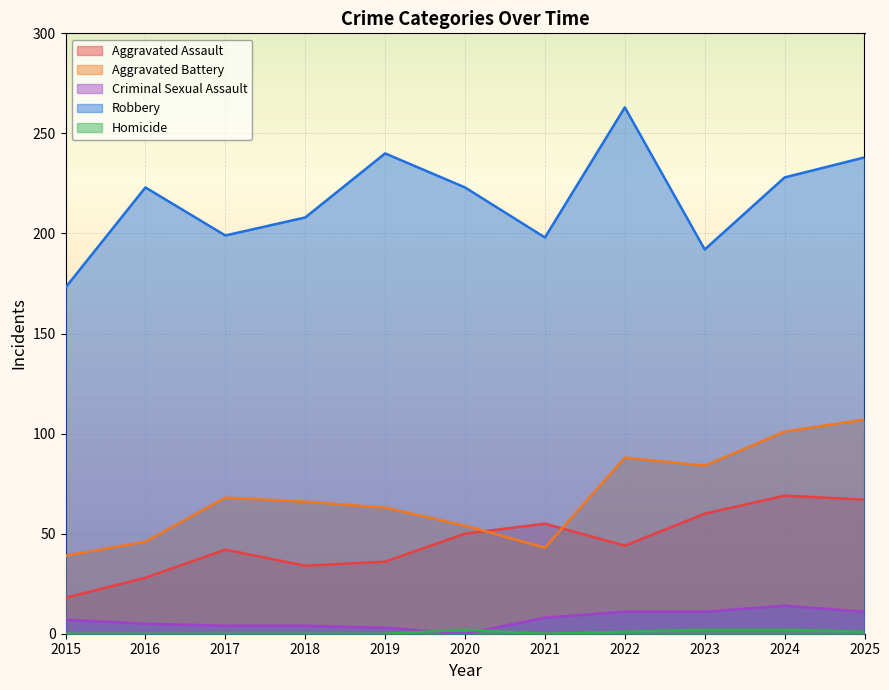

What is the difference between the highest and lowest values at 2015?

173